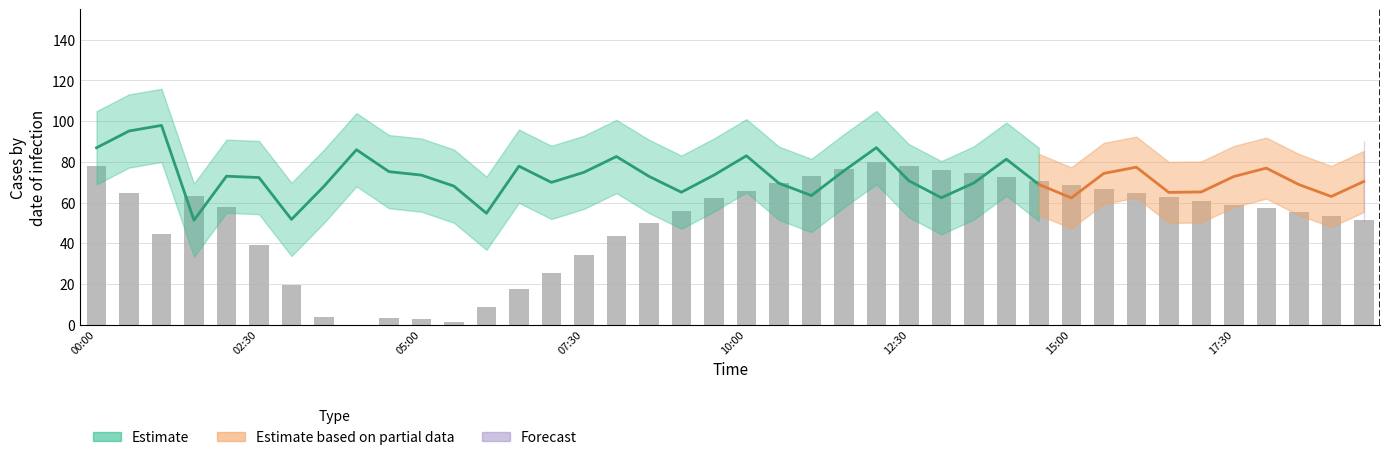

Where does the data first go above 58?

00:00